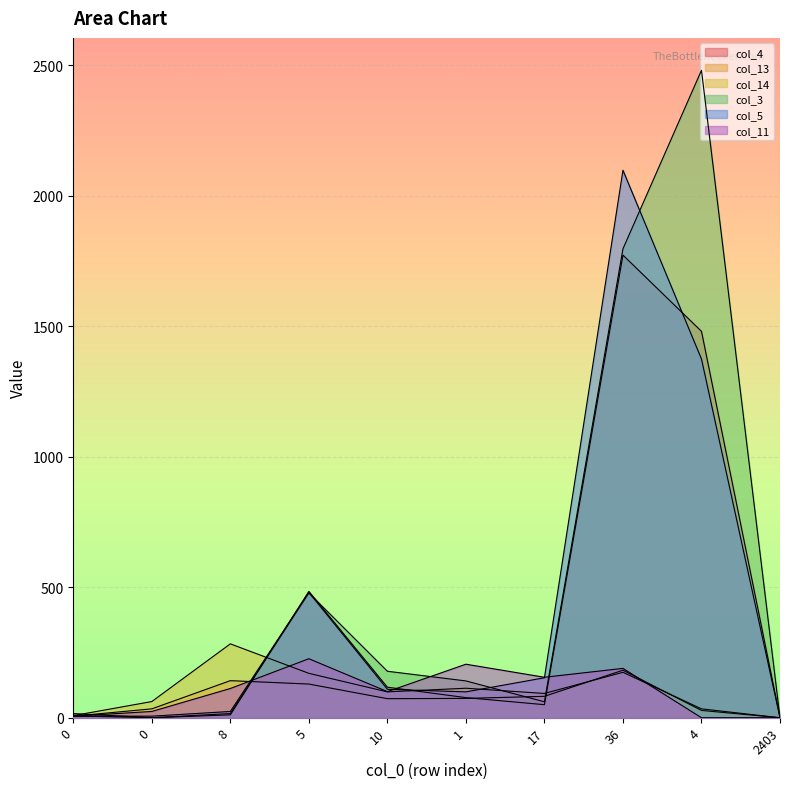

What is the label of the 9th point from the left?

4